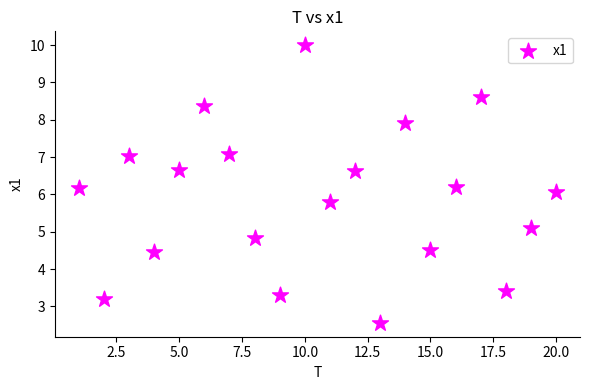

What is the range of Y values (max minus min)?

7.4